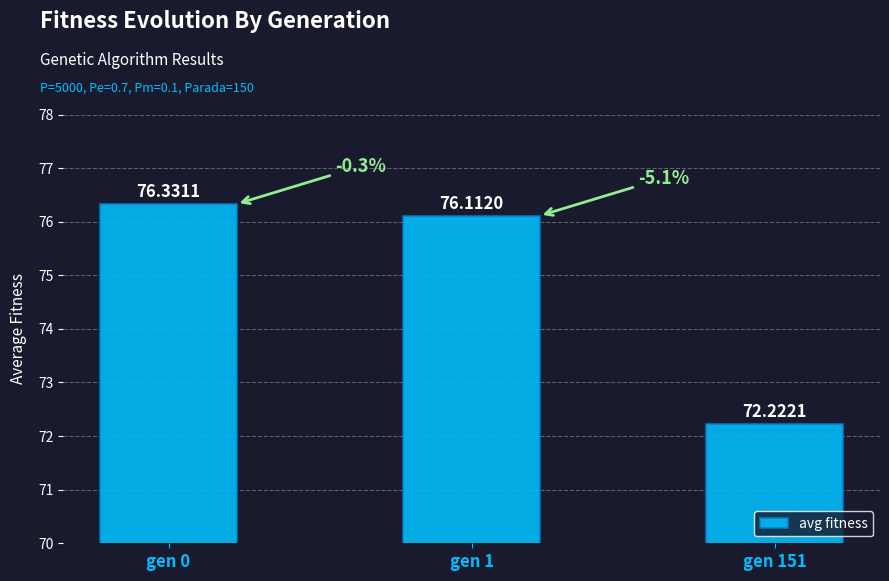

What is the ratio of the value at gen 0 to the value at gen 1?

1.0